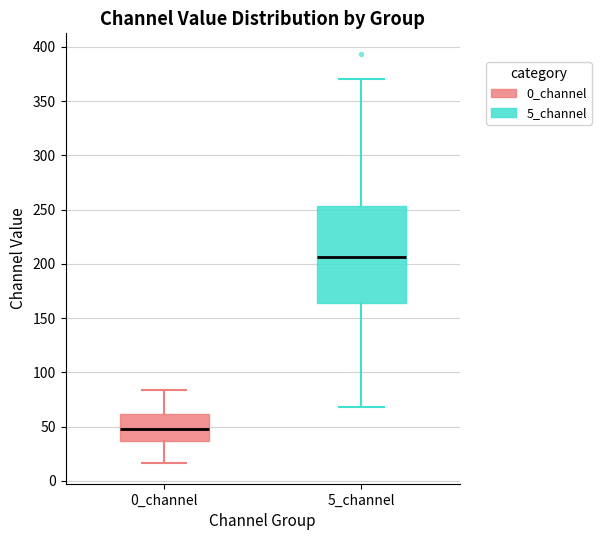

Reading left to right, read every box against the y-axis: the position of its median line, the range the box covers, and the ends of its whiskers. The values are not printed on the chart, so give them approximately, as read against the axis.

0_channel: median 50, box 35 to 60, whiskers 15 to 85
5_channel: median 205, box 165 to 255, whiskers 70 to 370